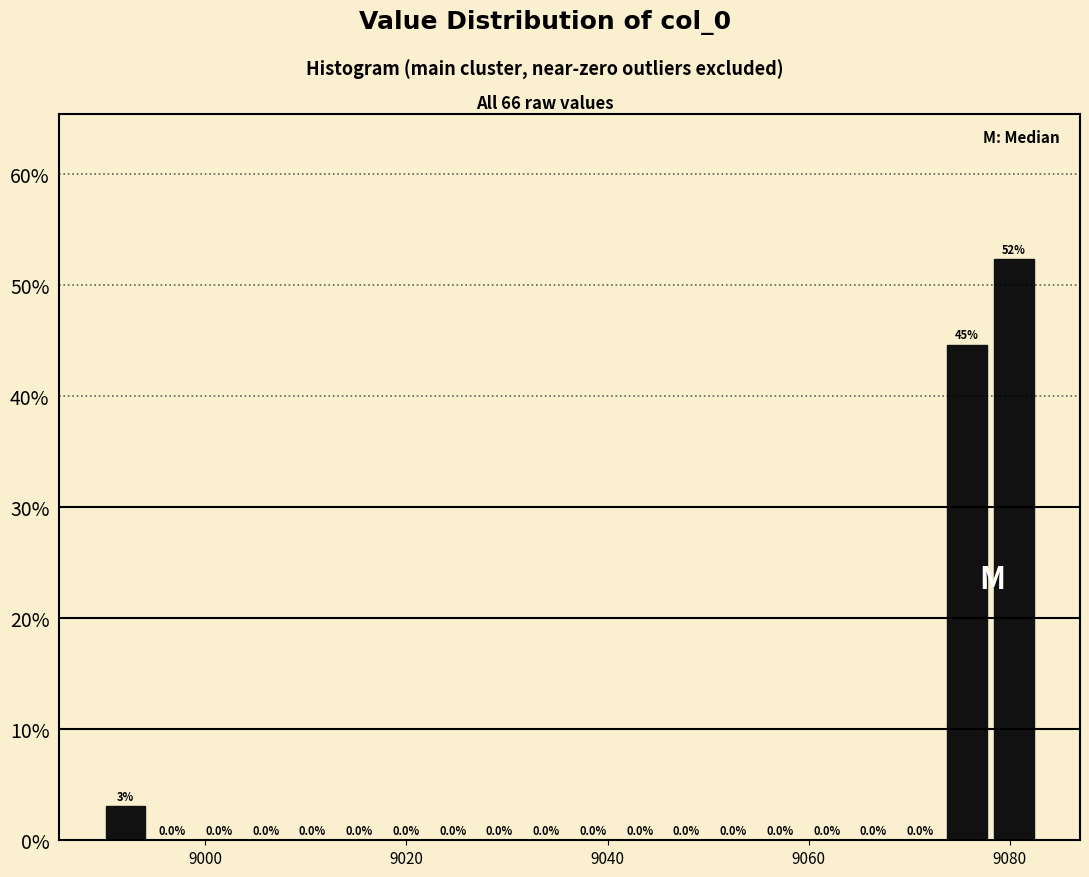

Around what value on the x-axis is the tallest bar? Give the approximate position of its centre, as read against the axis.

9080